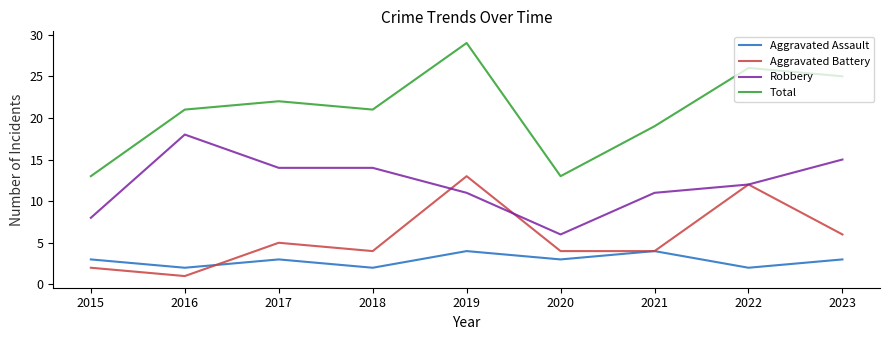

What is the difference between the second highest and second lowest values in the Aggravated Battery series?

10